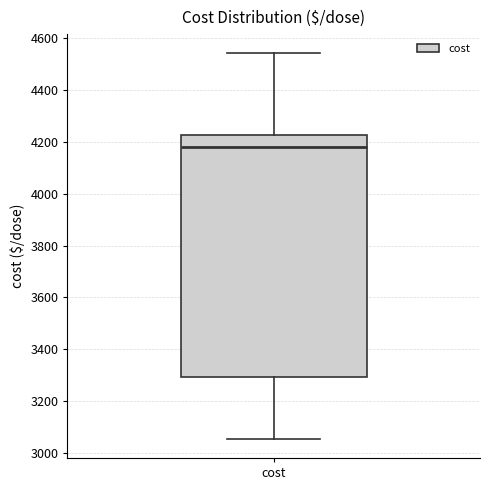

Where is the upper edge of the box for cost on the y-axis? The values are not printed on the chart, so give them approximately, as read against the axis.

4220